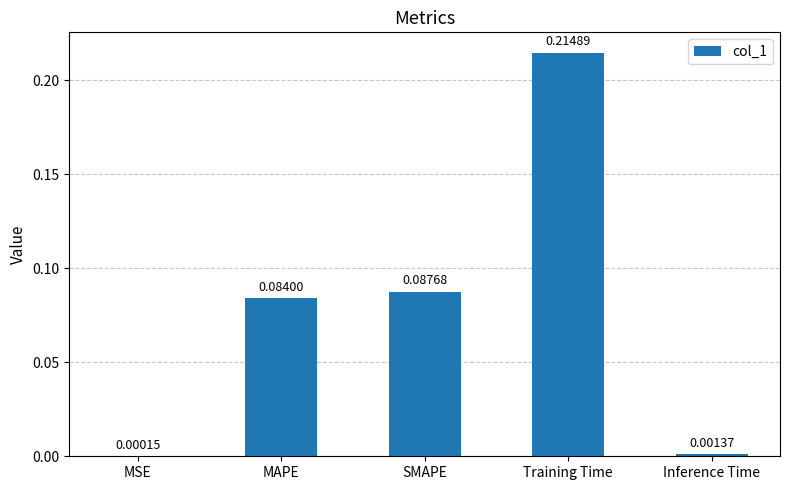

What is the sum of the values at Training Time and MAPE?

0.3